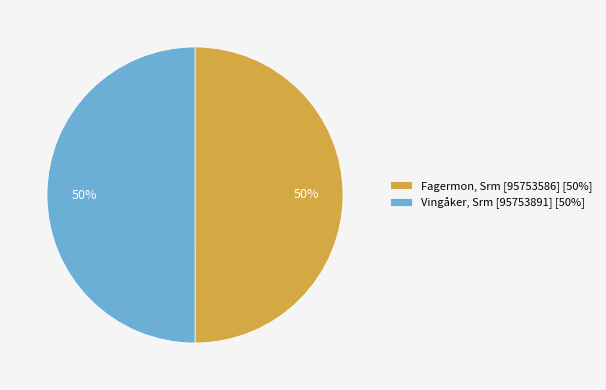

To the nearest percent, what is the combined percentage of Fagermon, Srm [95753586] and Vingåker, Srm [95753891]?

100%